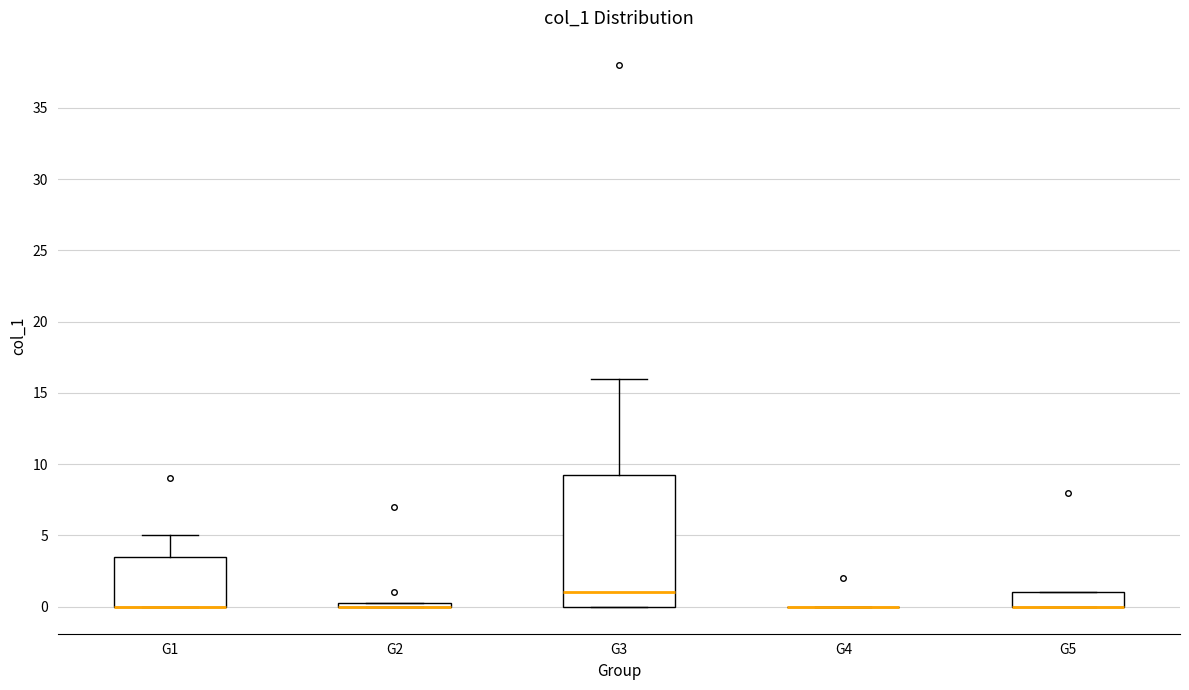

Which box is the tallest, from its lower edge to its upper edge?

G3